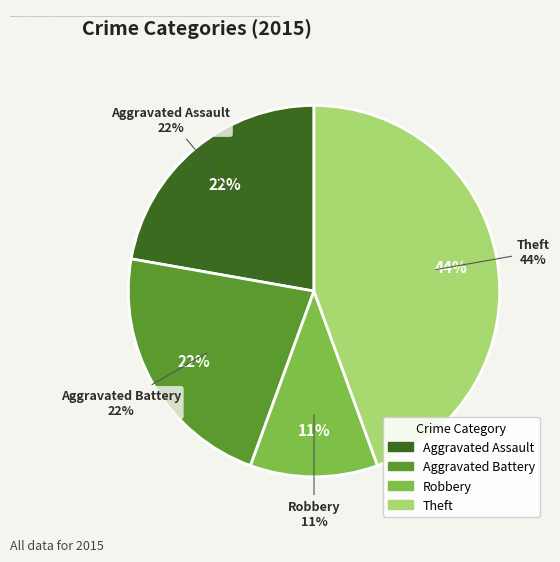

To the nearest percent, what portion does Robbery represent?

11%